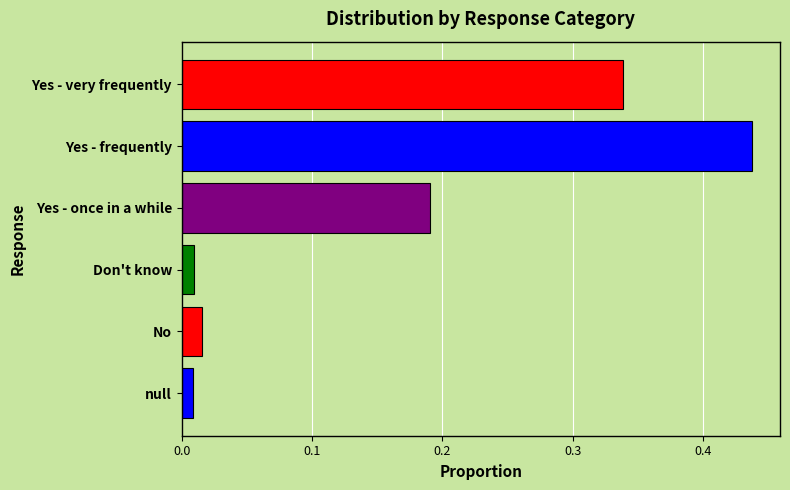

At which category does the chart reach its peak across all series?

Yes - frequently